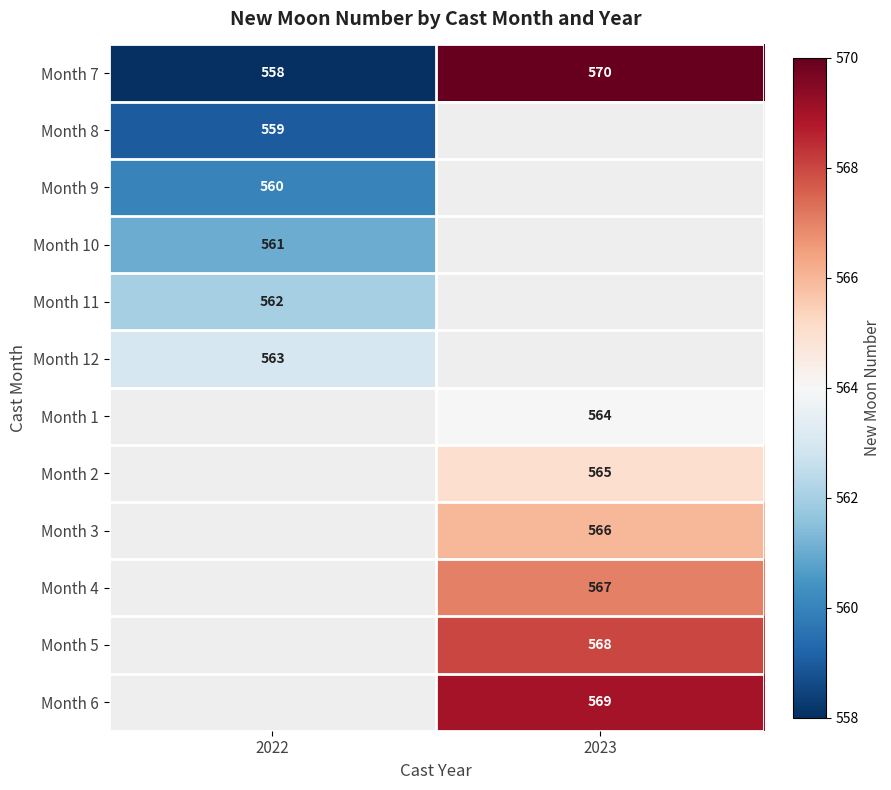

Which category has the lowest value across all series?

2022